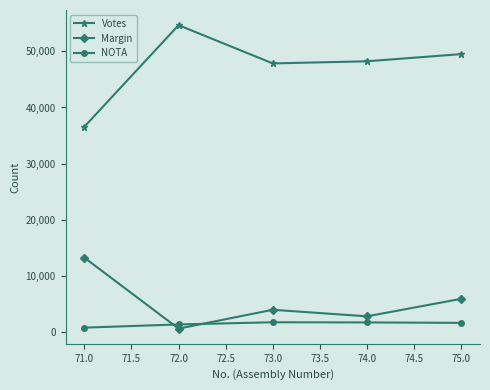

Where is the first local maximum for Margin?

73.0